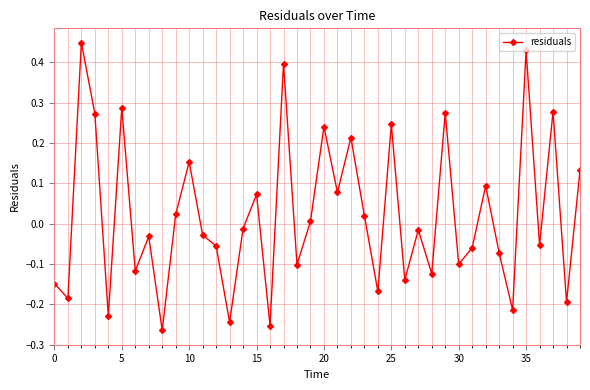

What is the sum of all values?

0.9